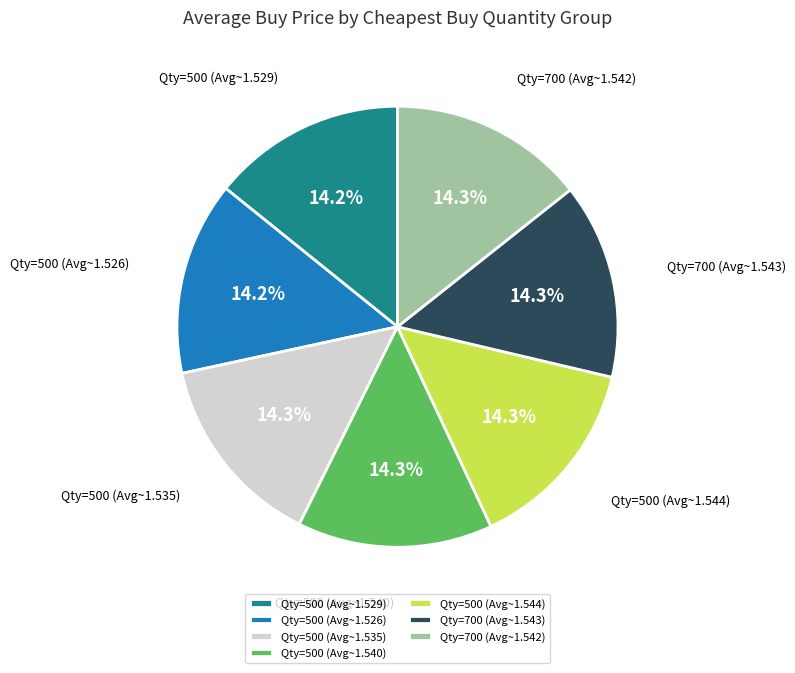

How many slices are in this pie chart?

7